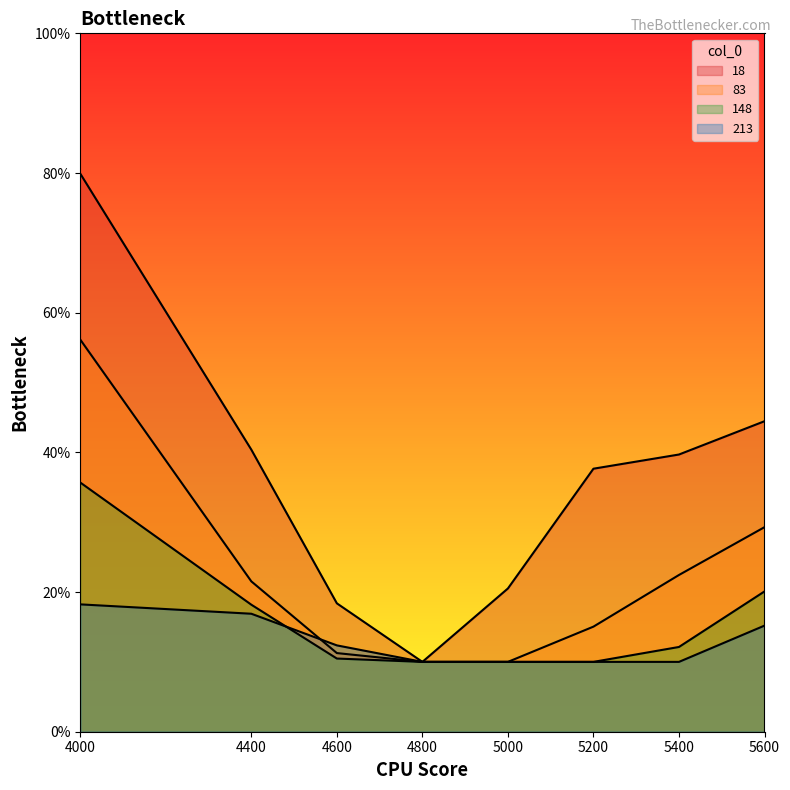

What is the lowest value of the 213 series?

0.1